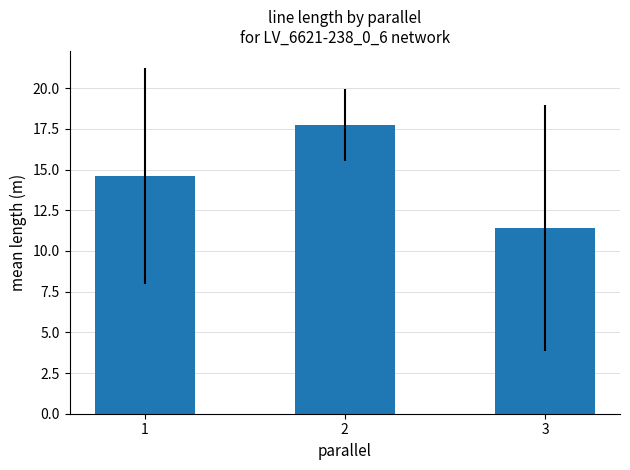

Does the chart contain stacked bars?

No